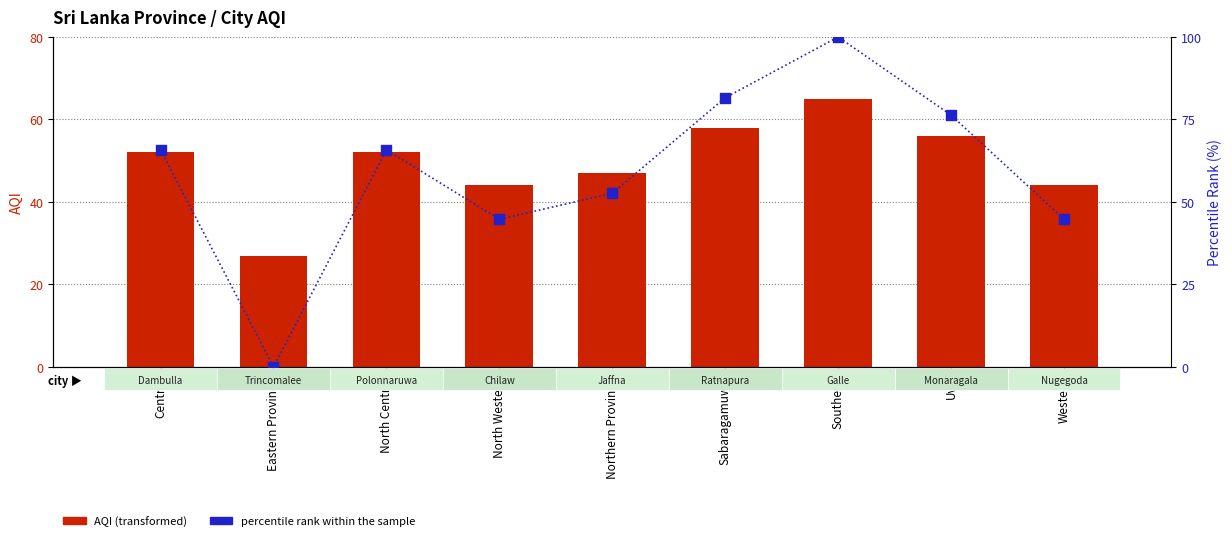

Which series reaches the minimum Y coordinate?

percentile rank within the sample